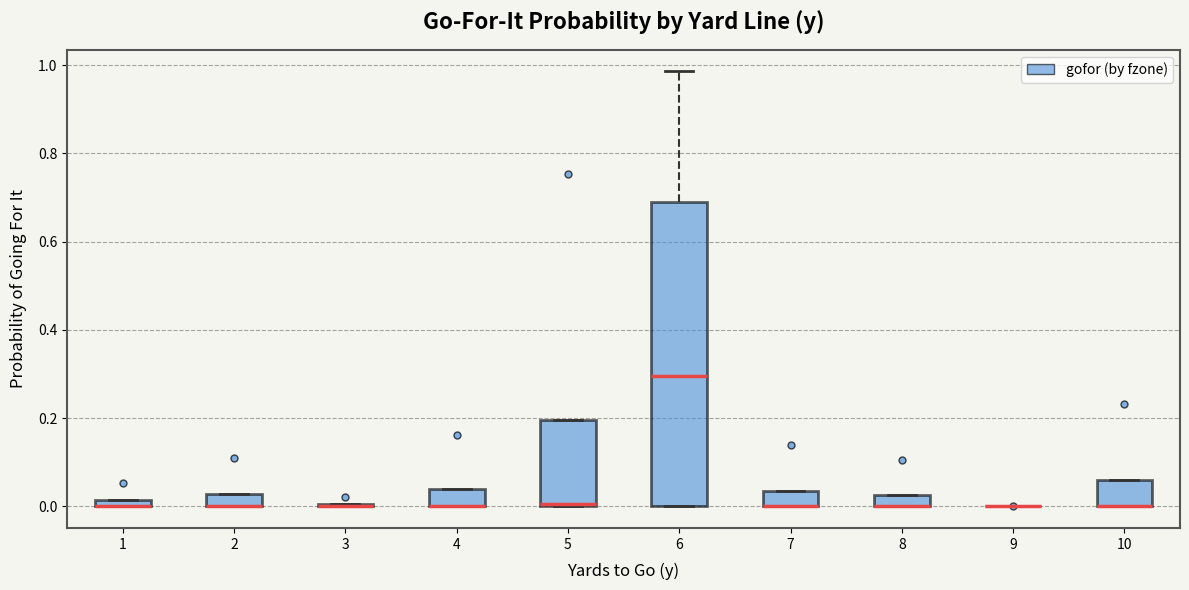

Comparing the boxes themselves (not the whiskers), which one is the tallest?

6